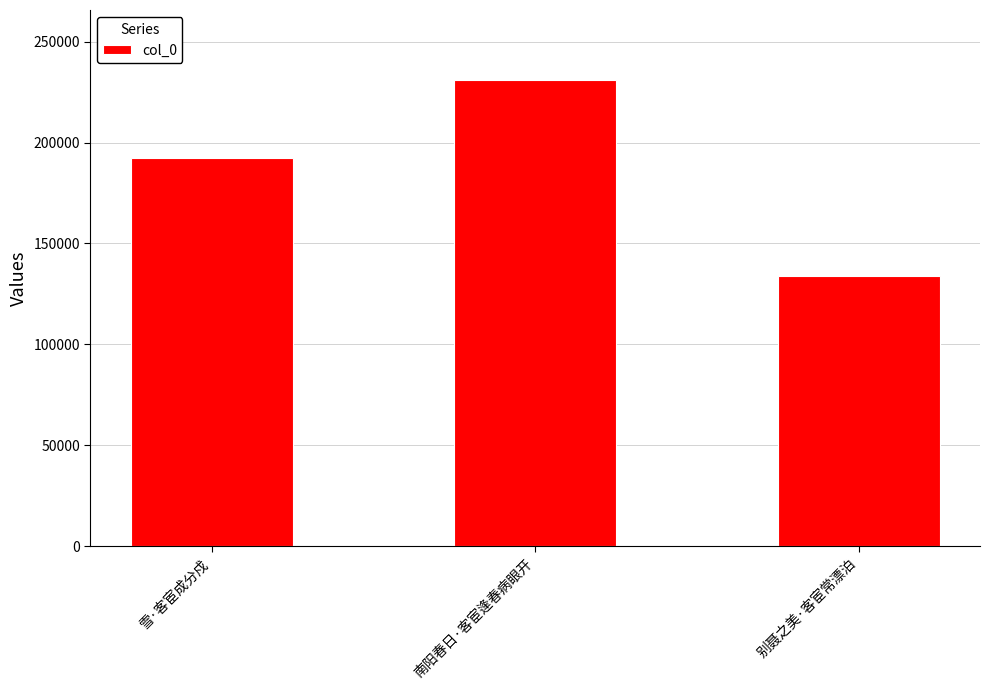

Is it true that the value at 雪·客宦成分戍 is 87527?

False